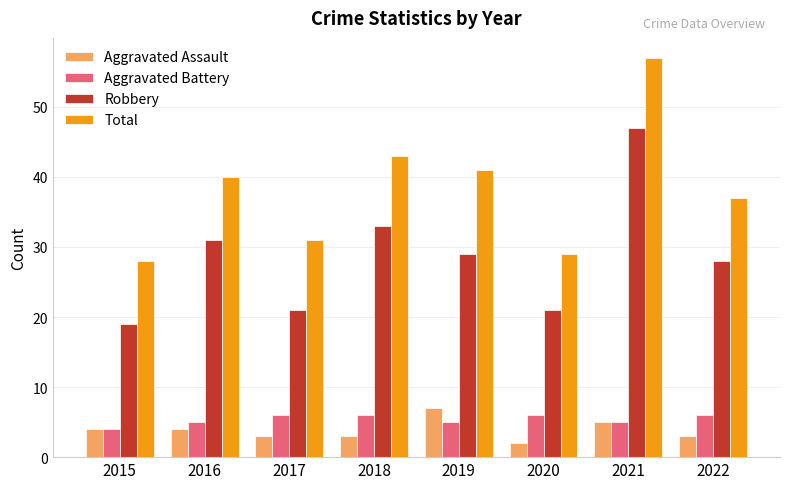

What is the sum of the Total values at 2020 and 2017?

60